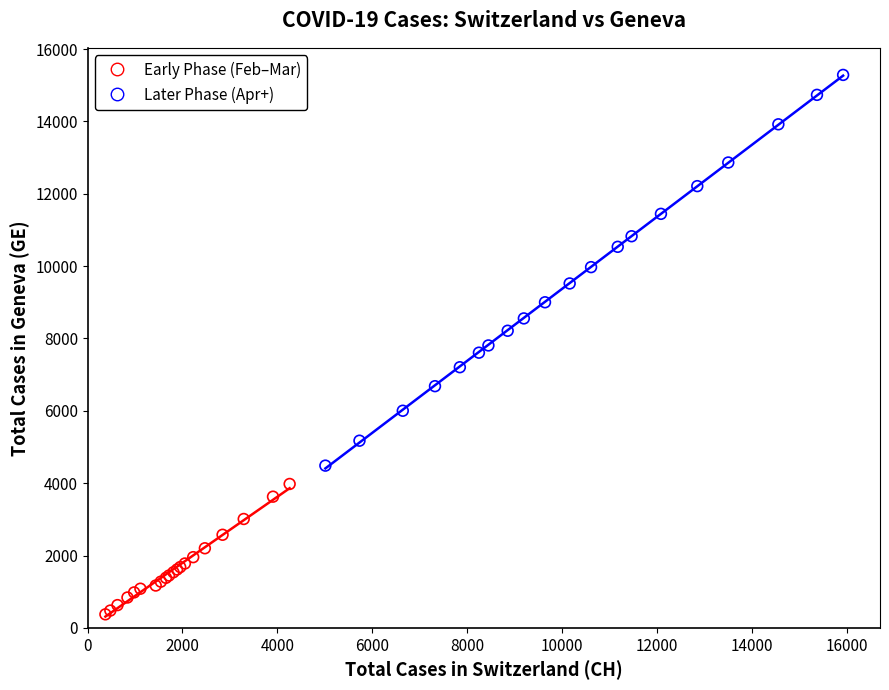

What are all the series names shown in the legend?

Early Phase (Feb–Mar), Later Phase (Apr+)